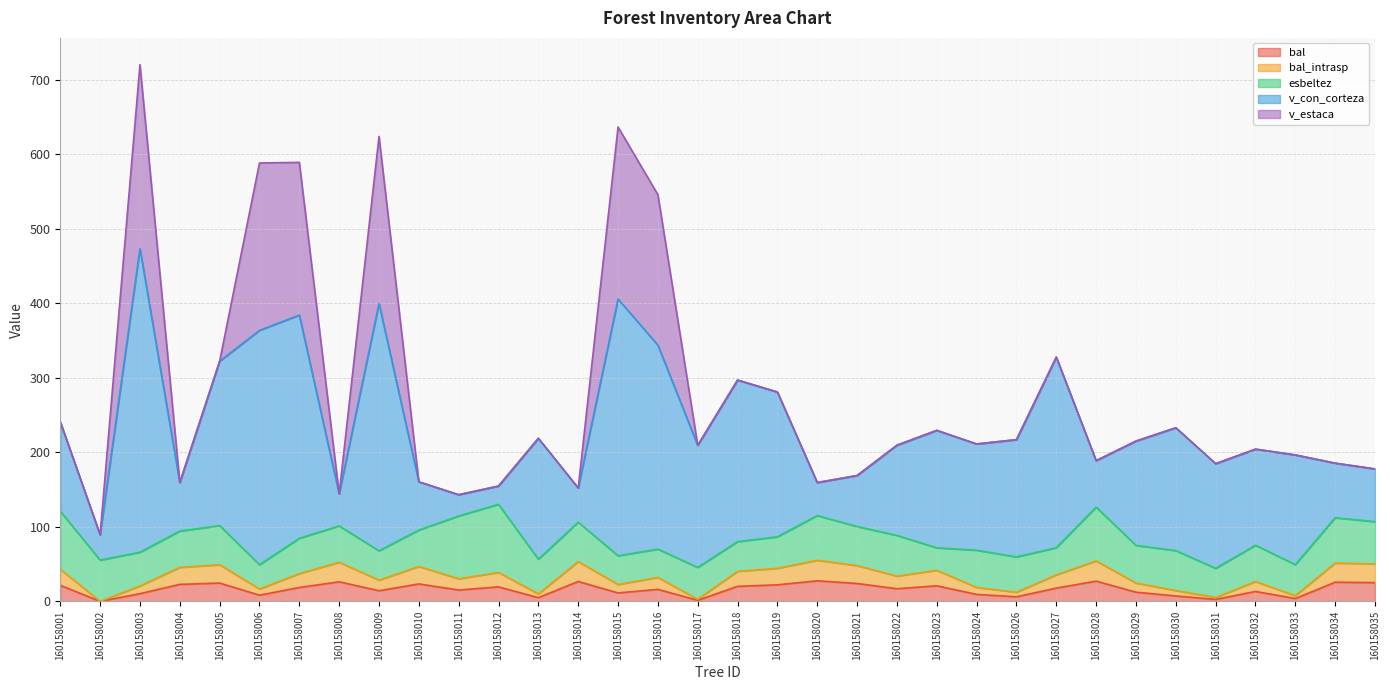

At which category is the sum across all series the highest?

160158003